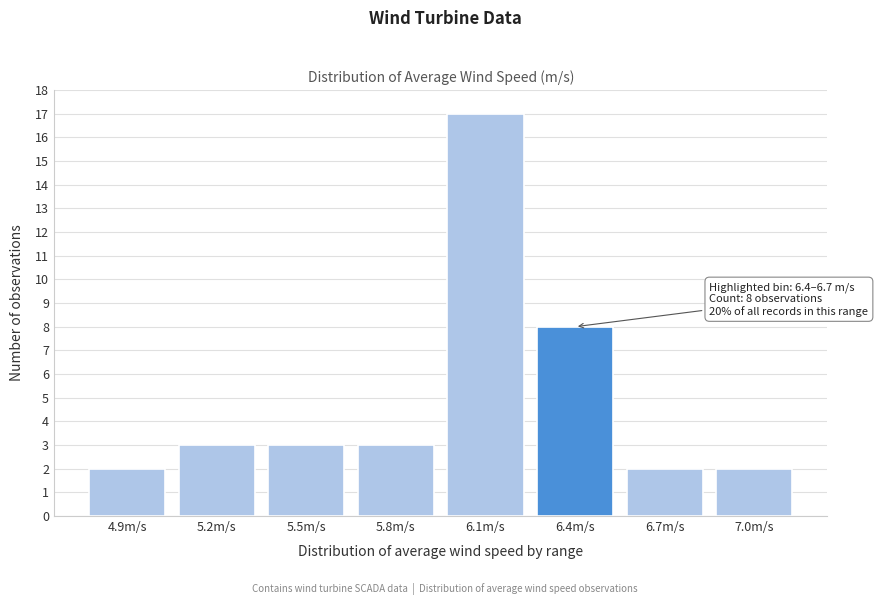

Reading right to left, what are all the values shown in this chart?

7.0m/s=2	6.7m/s=2	6.4m/s=8	6.1m/s=17	5.8m/s=3	5.5m/s=3	5.2m/s=3	4.9m/s=2